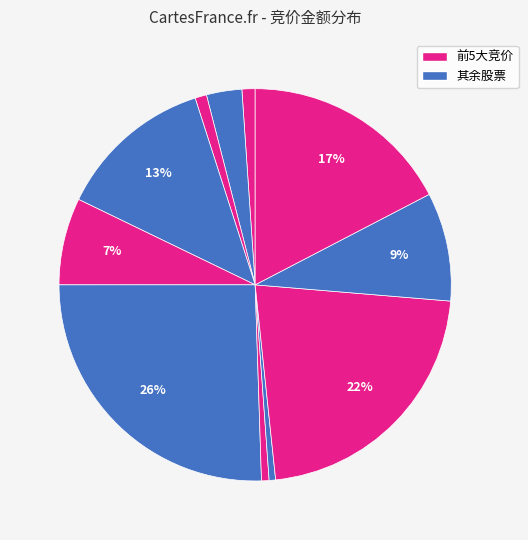

How many segments does this pie chart have?

11